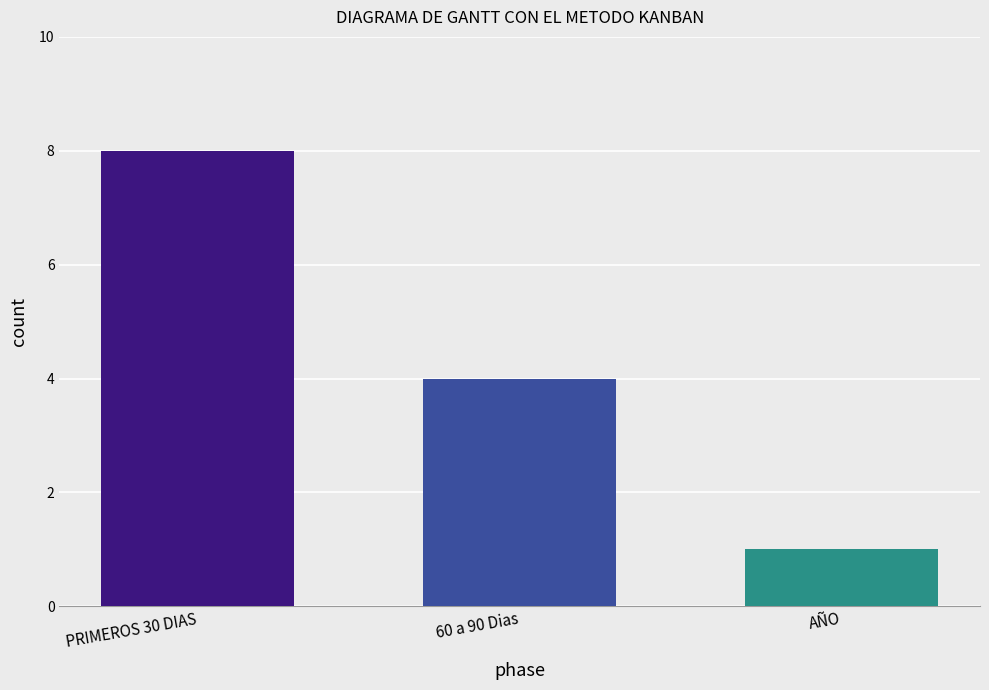

Between PRIMEROS 30 DIAS and 60 a 90 Dias, which is larger?

PRIMEROS 30 DIAS